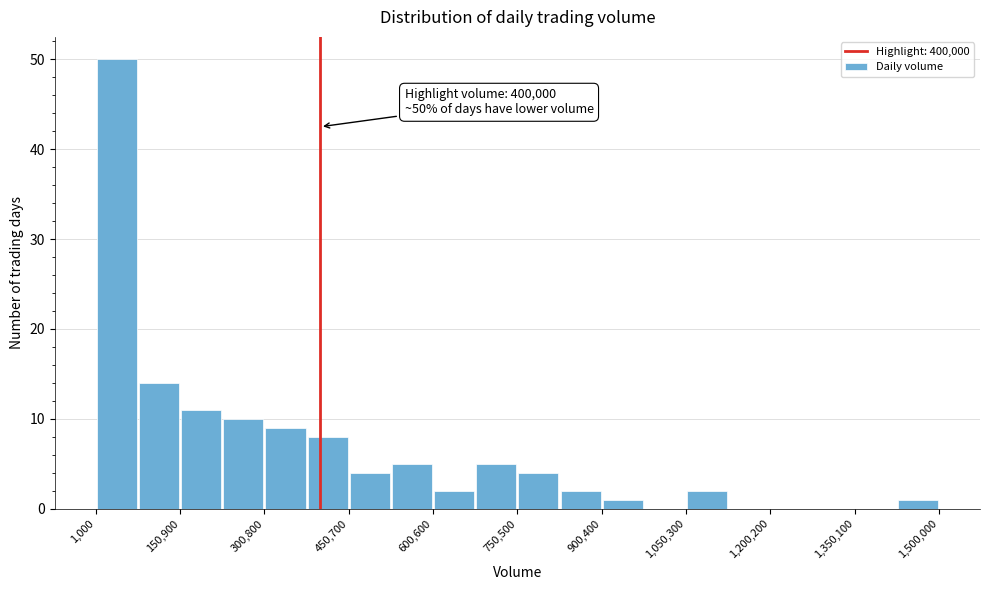

Read against the x-axis, roughly where is the centre of the tallest bar?

40000